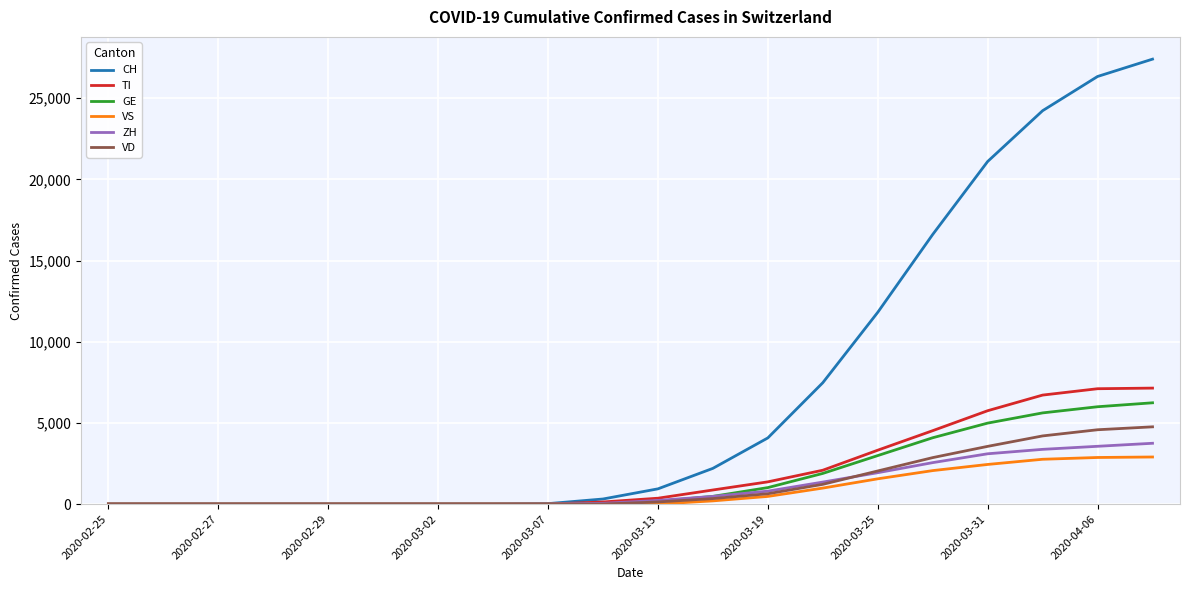

What is the maximum value for VS?

2900